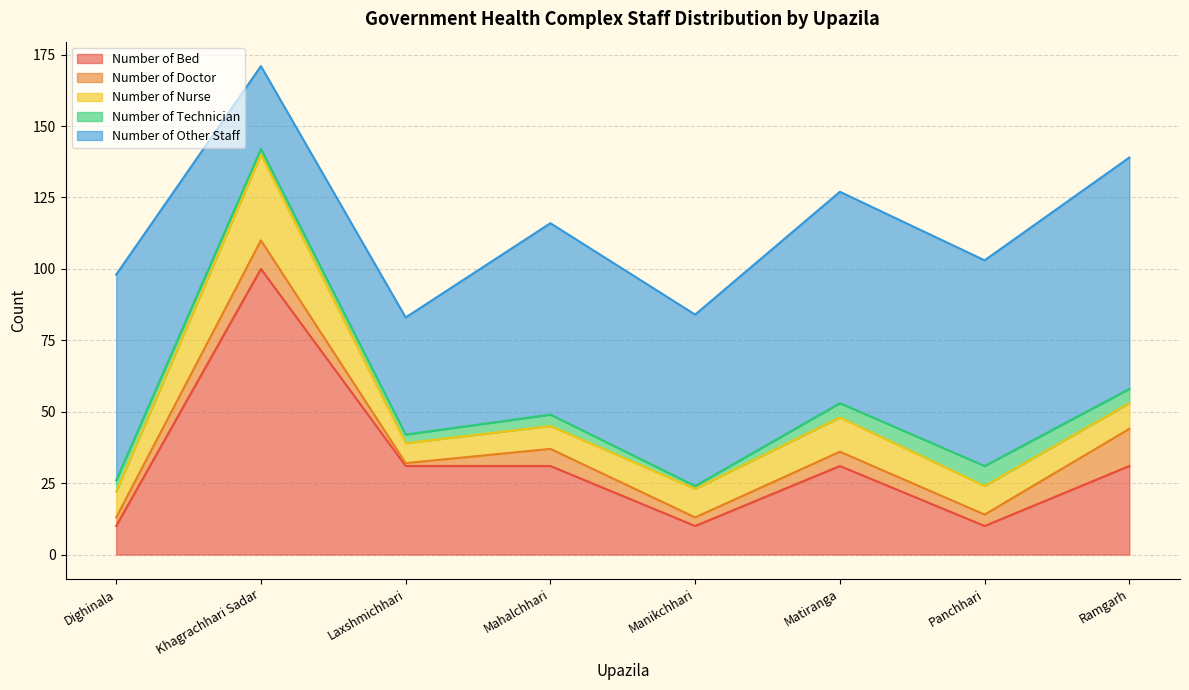

Where is Number of Bed nearest to the value 55?

Laxshmichhari